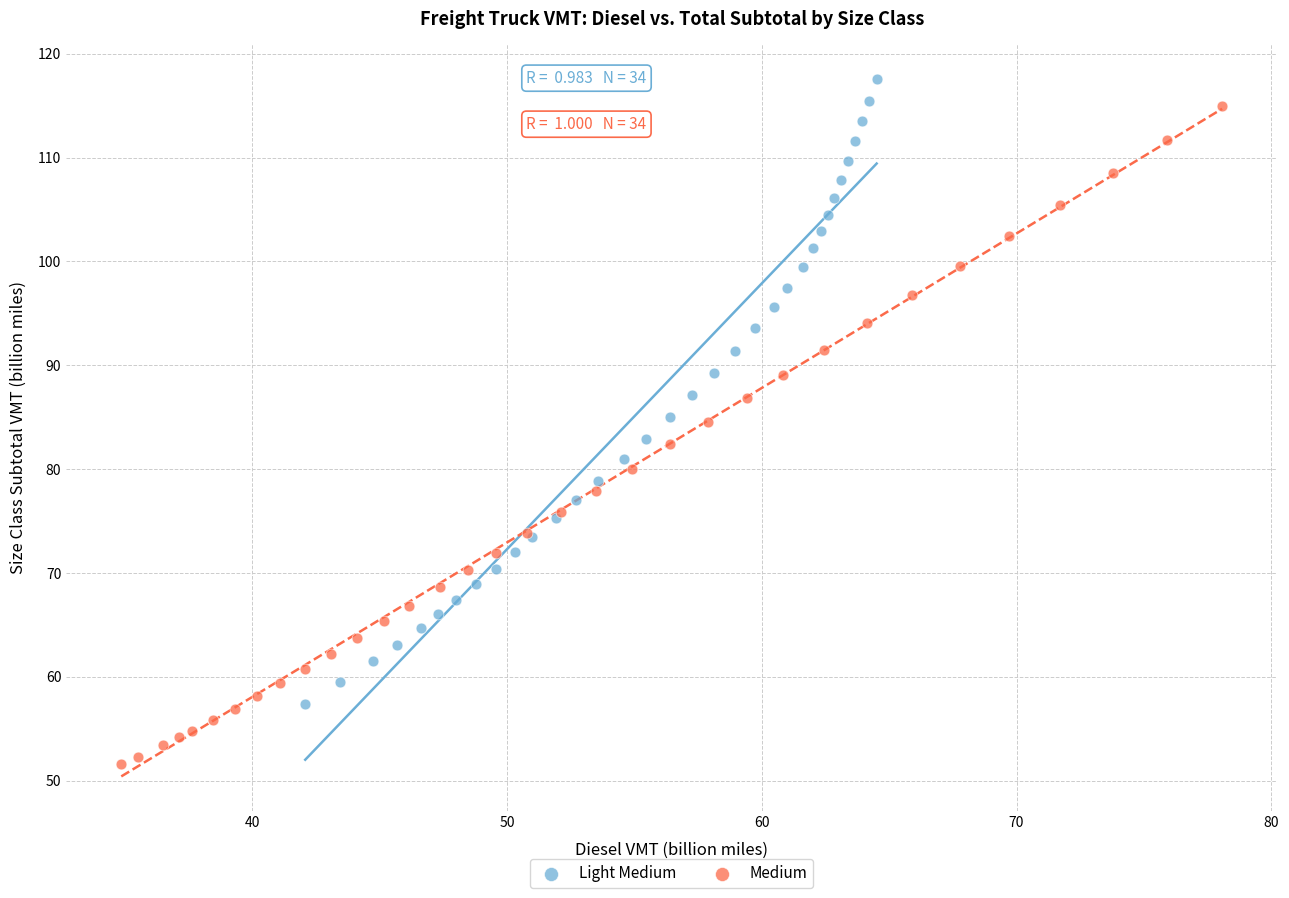

Which series has the widest spread of Y values?

Medium